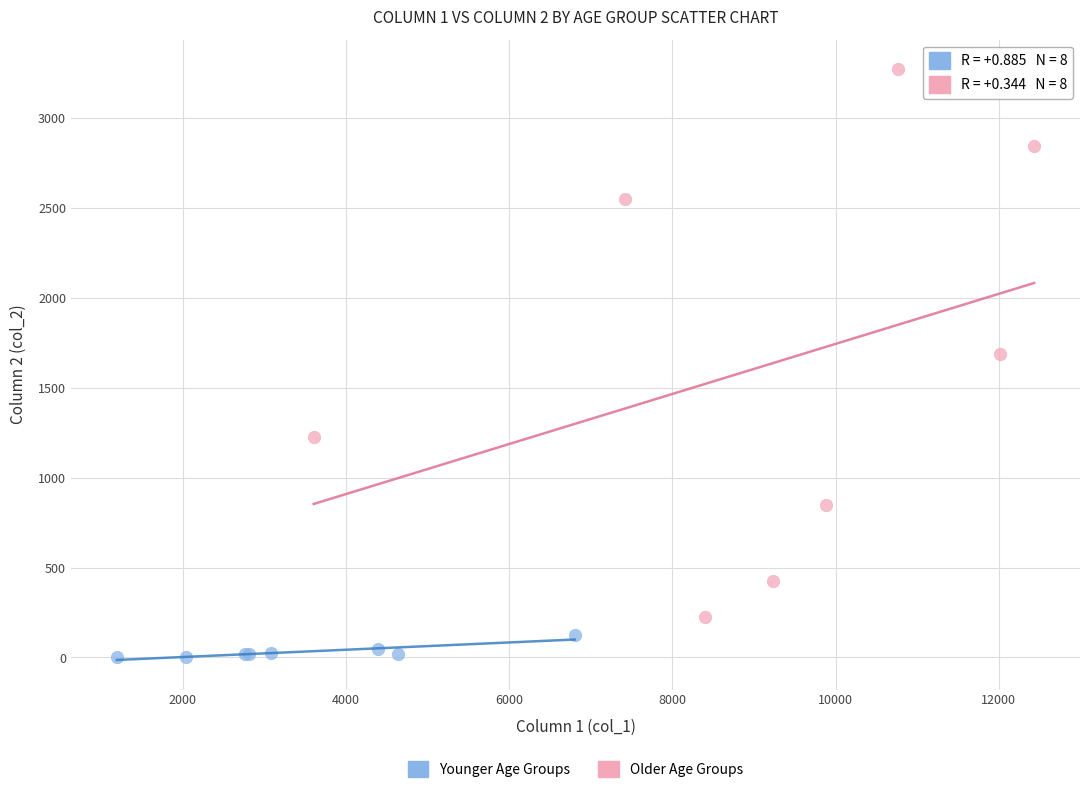

Which series has the largest Y range (max minus min)?

Older Age Groups